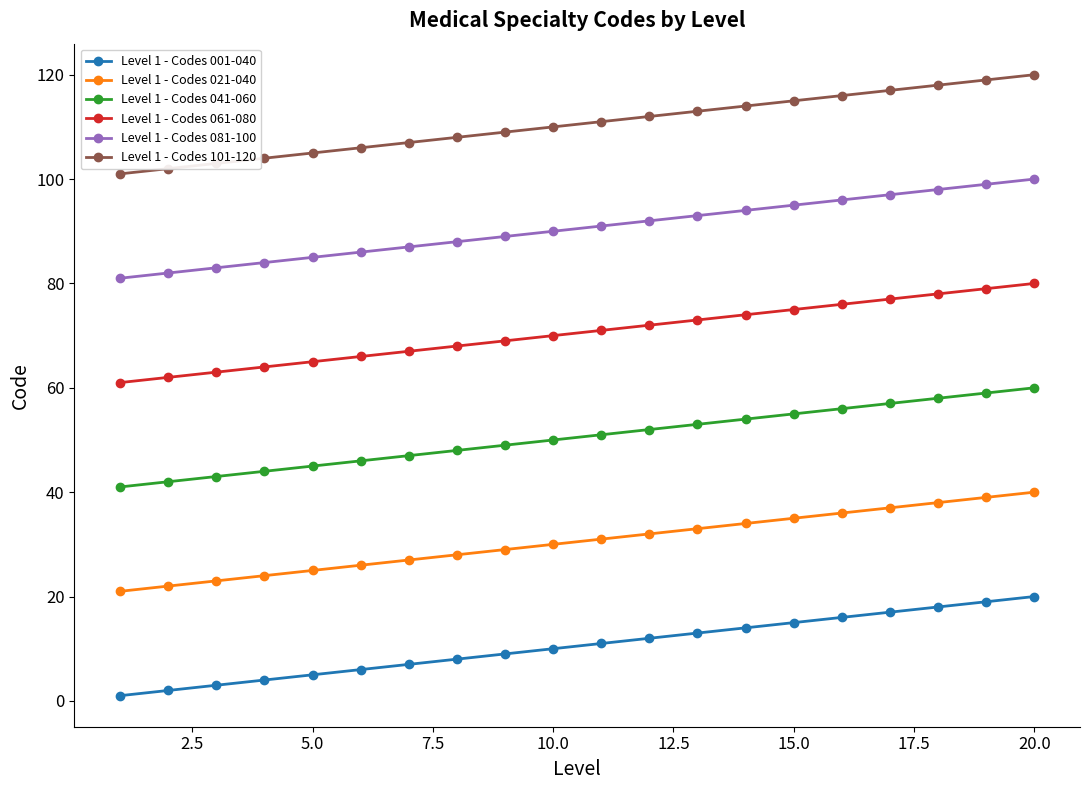

How many lines are shown in the chart?

6